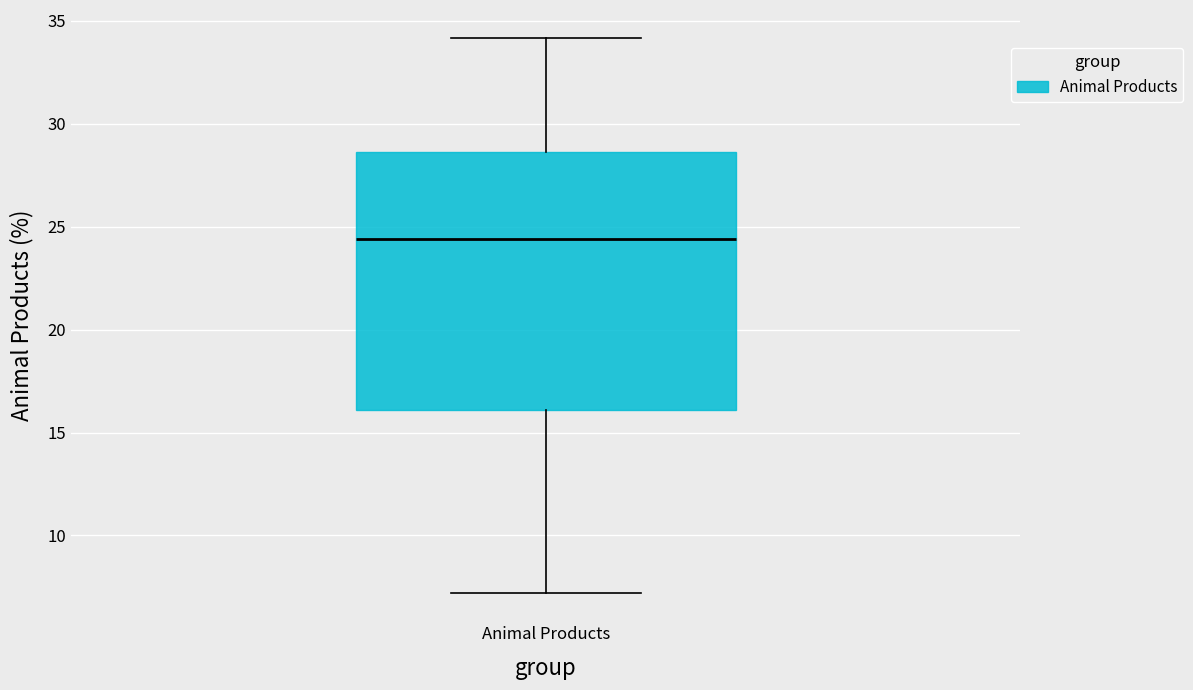

Transcribe this box plot: give where the median line is, the range the box spans, and where the two whiskers end, as read against the y-axis. The values are not printed on the chart, so give them approximately, as read against the axis.

median 24.5, box 16.0 to 28.5, whiskers 7.0 to 34.0